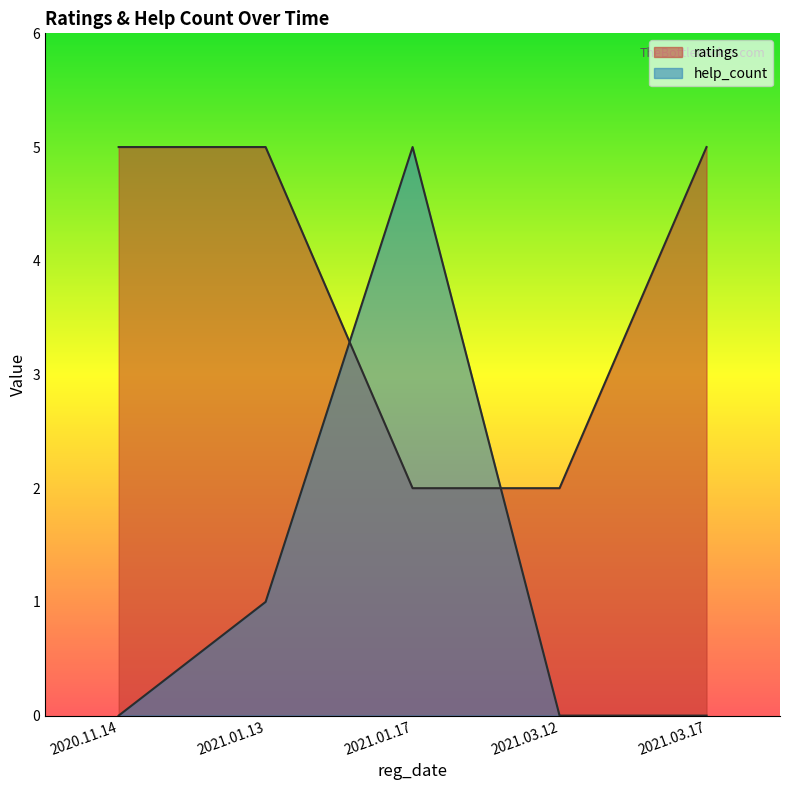

How many interior local valleys does the help_count series have?

1